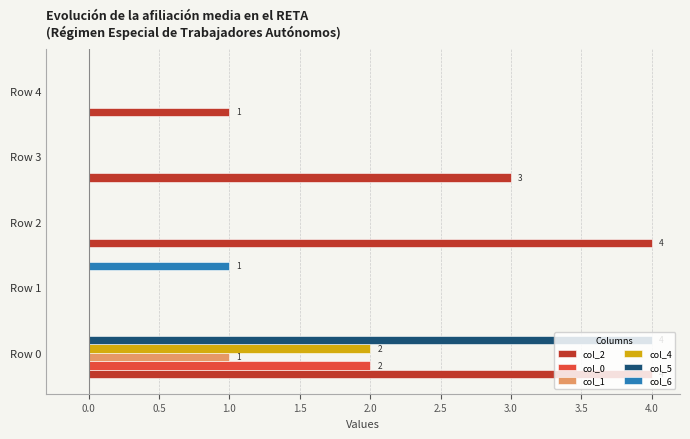

At which label does col_4 reach its peak?

Row 0